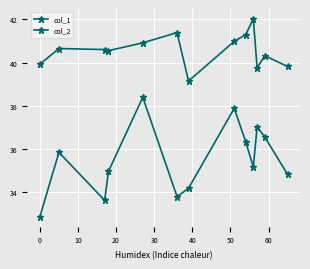

How many lines are shown in the chart?

2